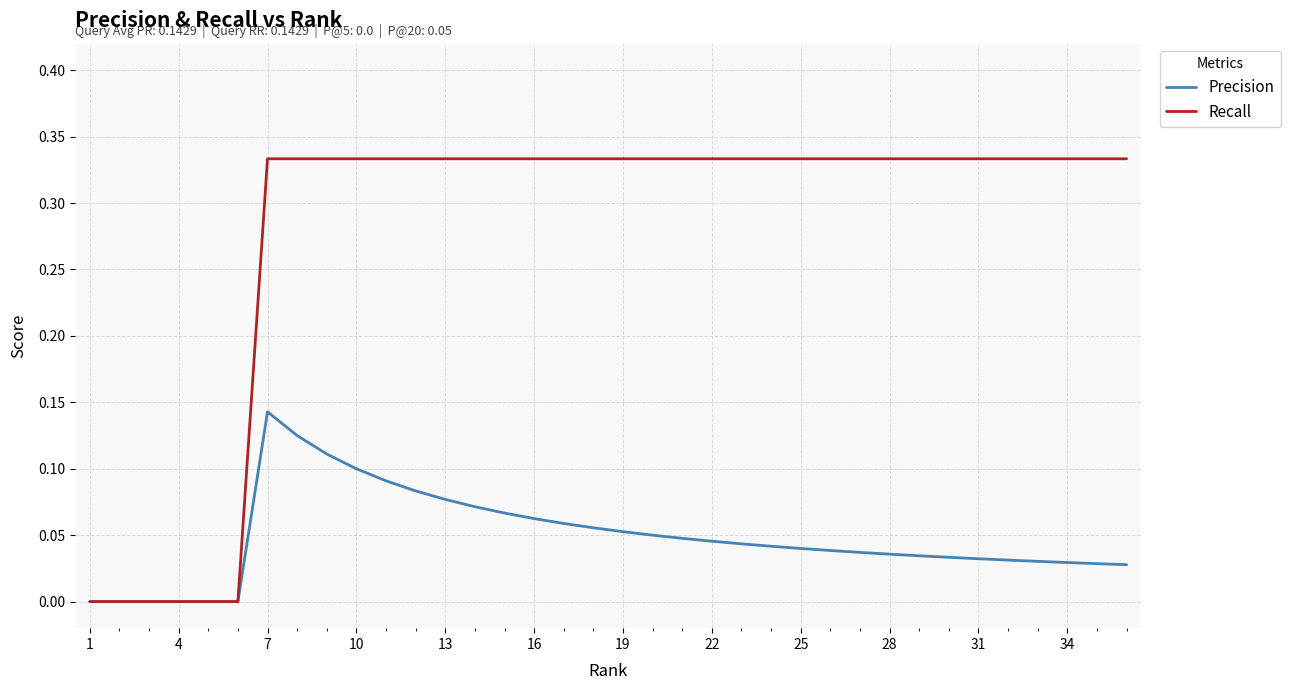

Which series has the largest range (max minus min)?

Recall